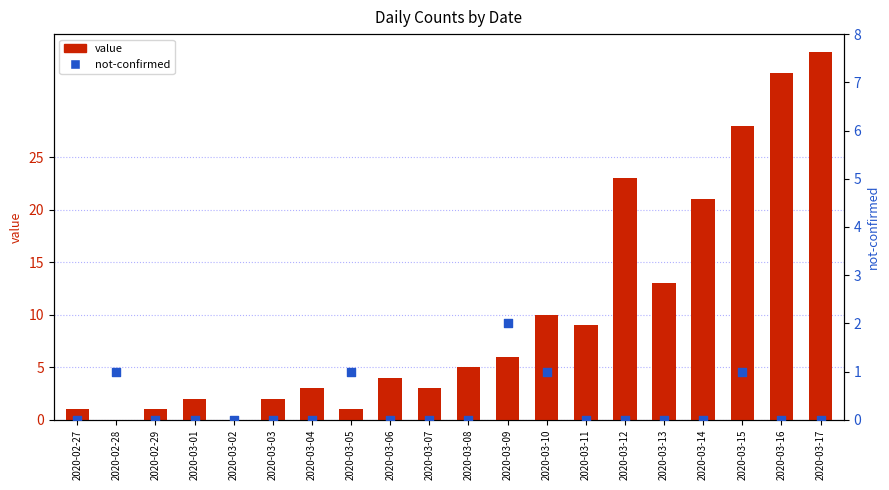

Which series reaches the minimum Y coordinate?

value